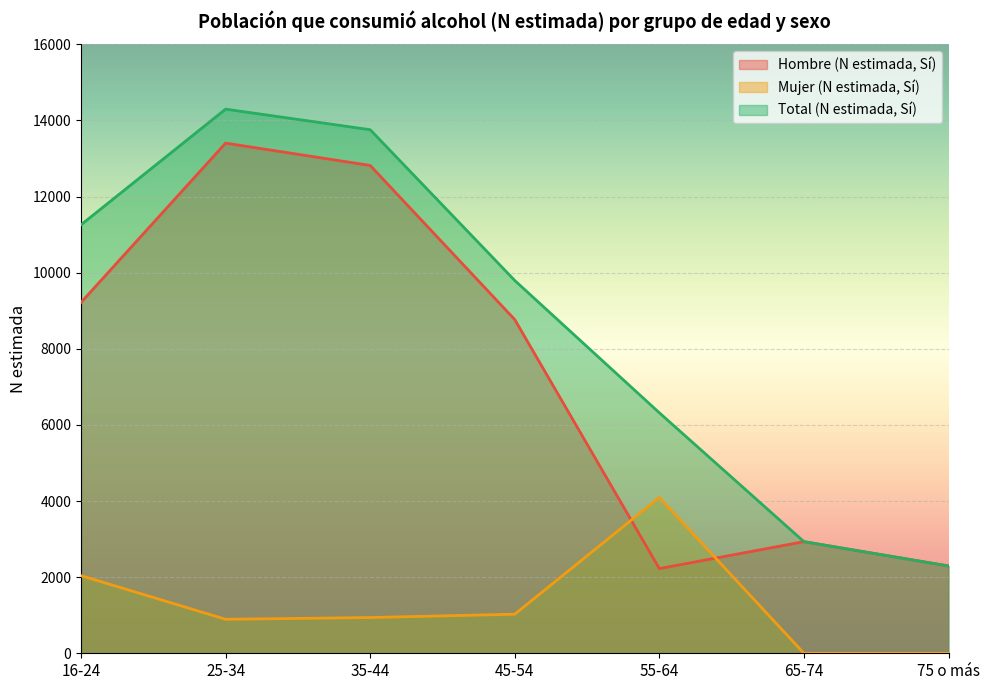

Which category has the lowest value across all series?

65-74